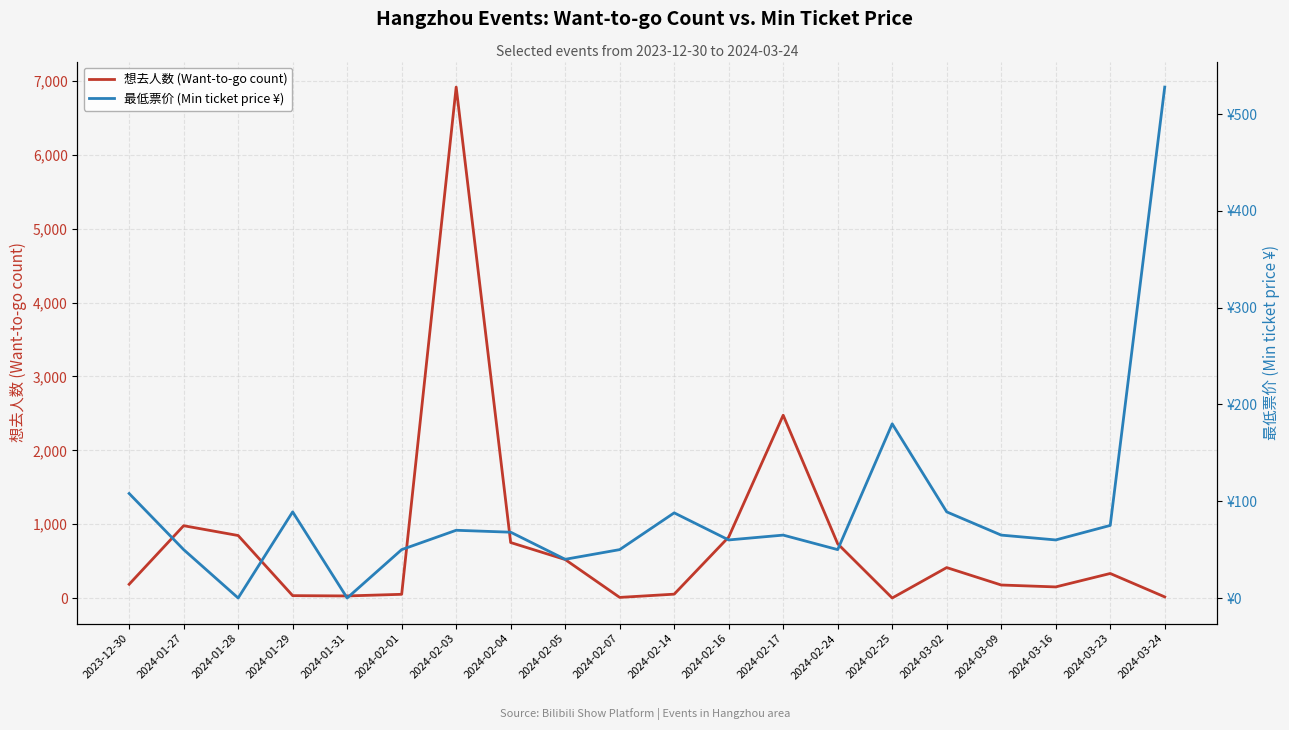

How many interior local valleys does the 最低票价 (Min ticket price ¥) series have?

6